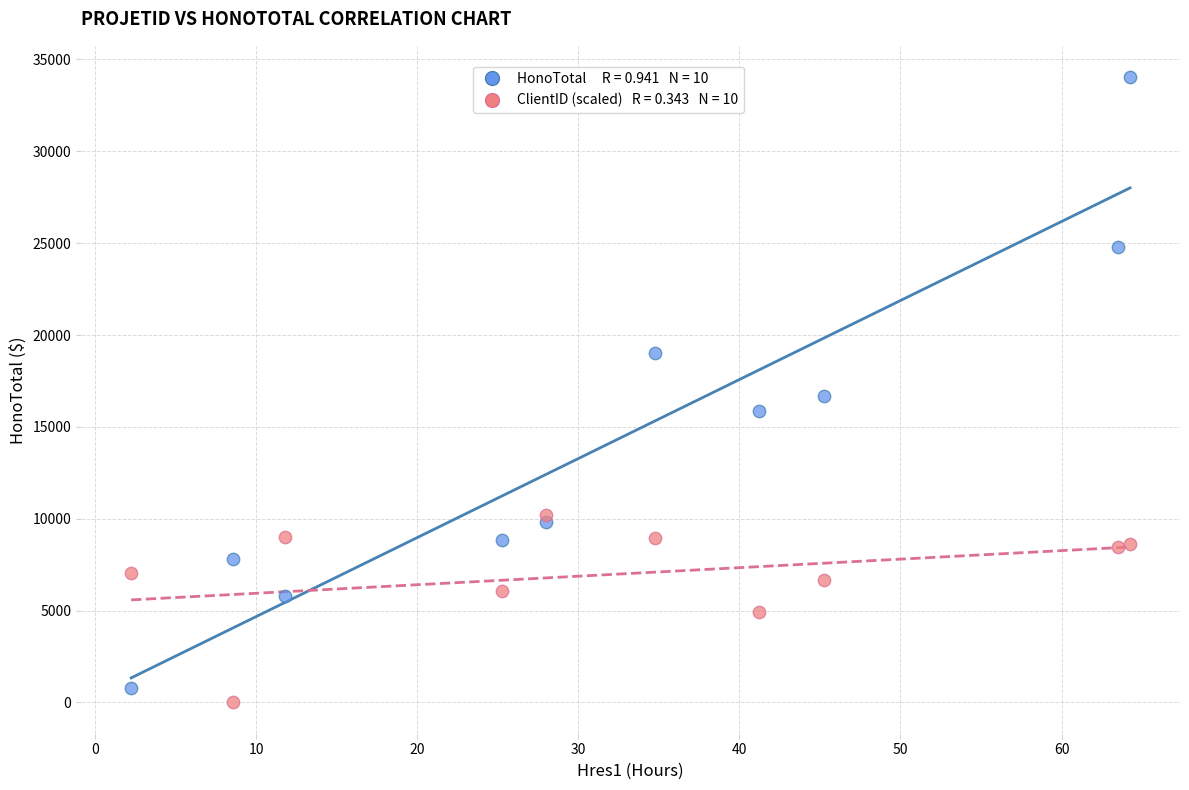

Across all data points, what is the range of X values (max minus min)?

62.0